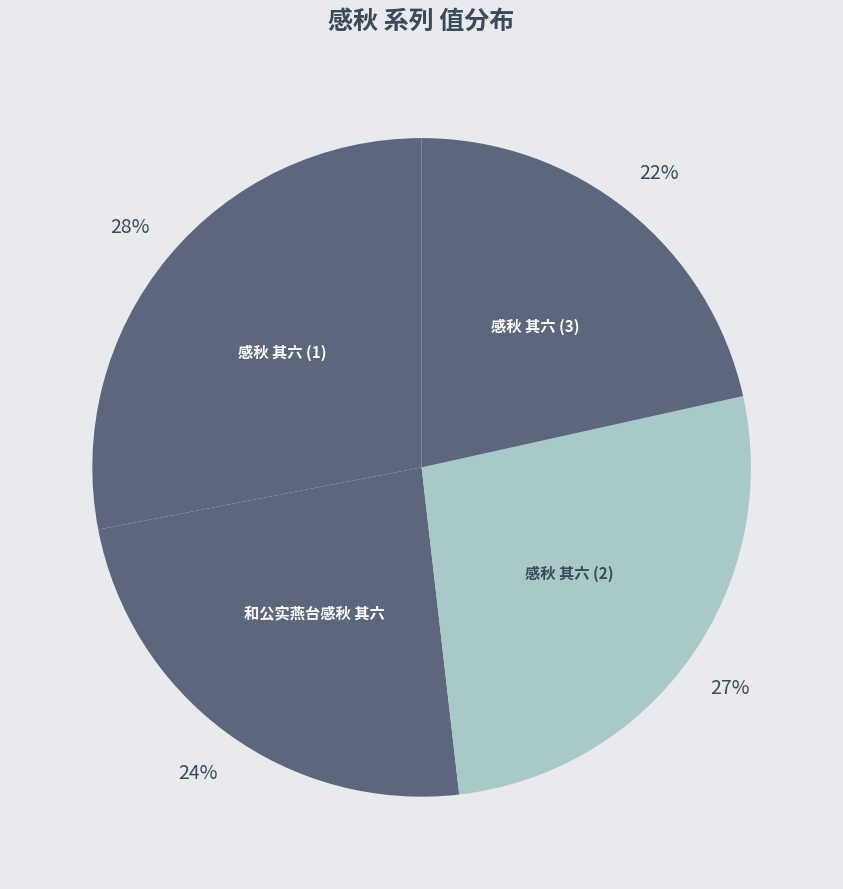

How many segments does this pie chart have?

4